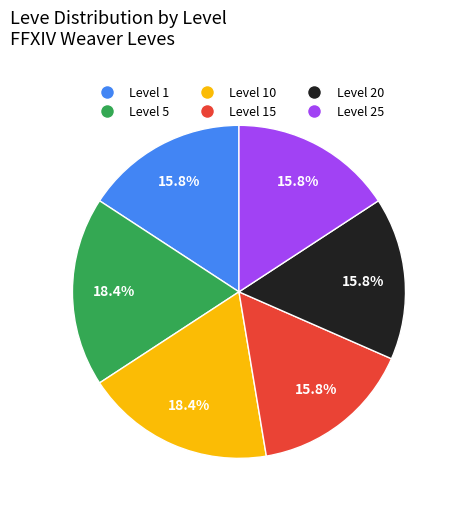

Count the number of slices in the pie.

6